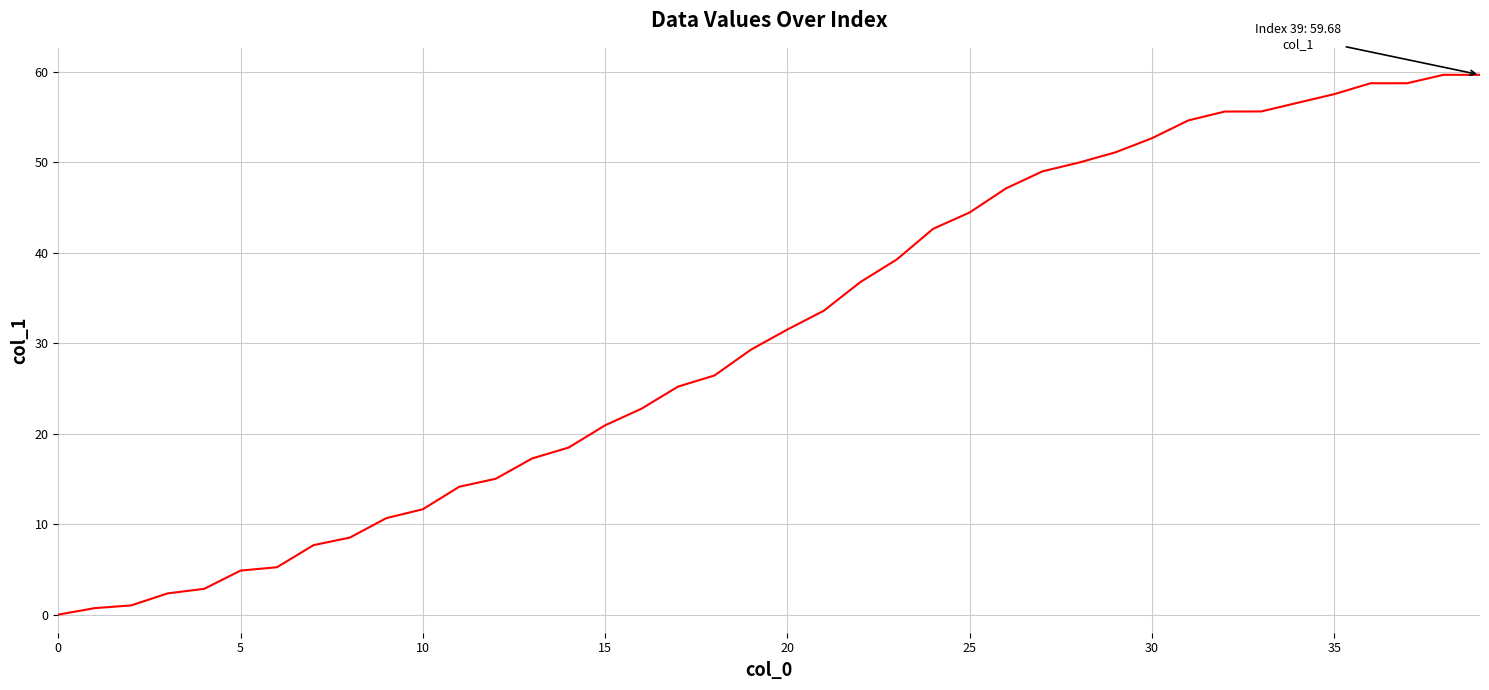

Reading left to right, transcribe all the data shown in this chart.

0.0	0.7	1.0	2.4	2.9	4.9	5.2	7.7	8.5	10.7	11.7	14.1	15.0	17.3	18.5	20.9	22.8	25.2	26.4	29.3	31.5	33.6	36.8	39.3	42.7	44.5	47.1	49.0	50.0	51.1	52.7	54.6	55.6	55.6	56.6	57.5	58.8	58.8	59.7	59.7